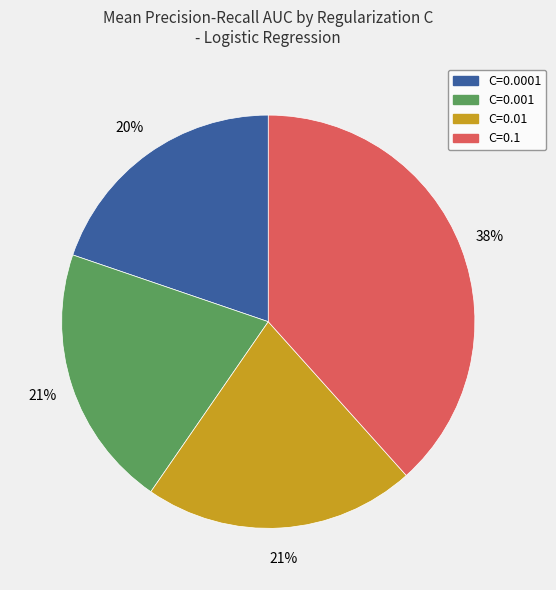

Which category has the smallest portion of the pie?

C=0.0001